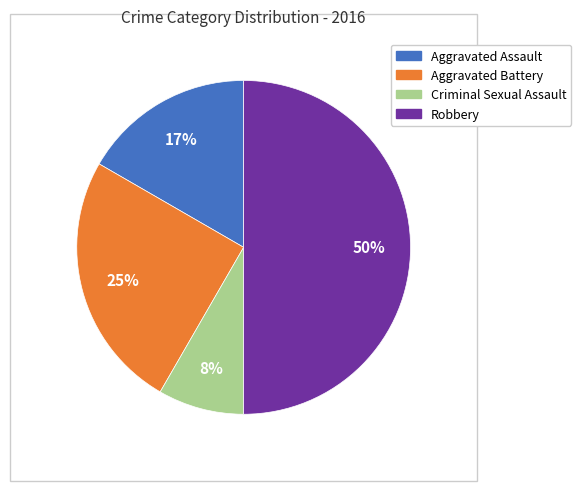

Rank the categories by value from highest to lowest.

Robbery, Aggravated Battery, Aggravated Assault, Criminal Sexual Assault